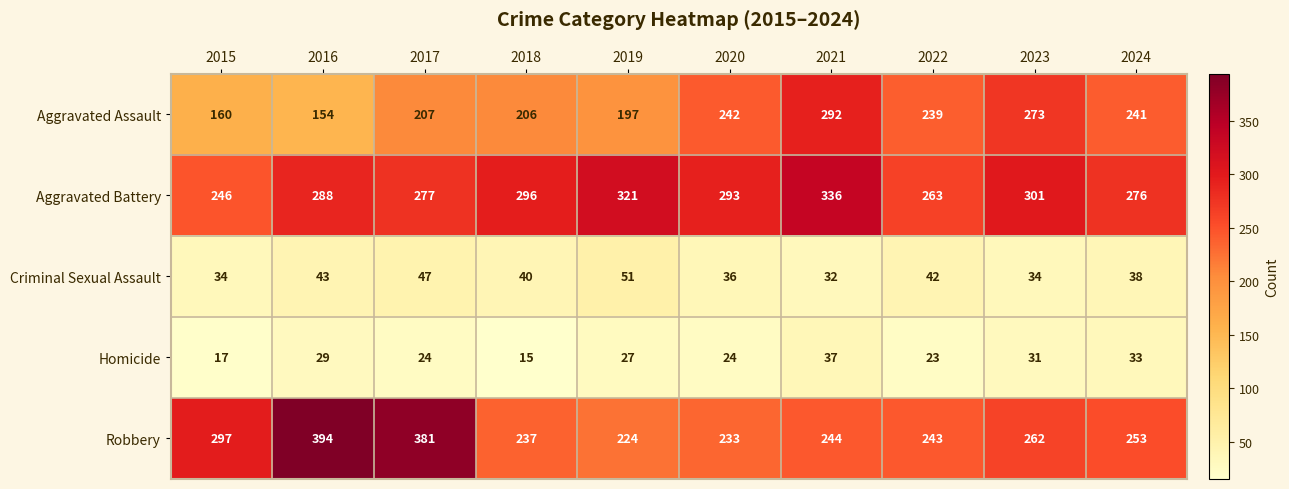

At which label does Aggravated Battery reach its peak?

2021